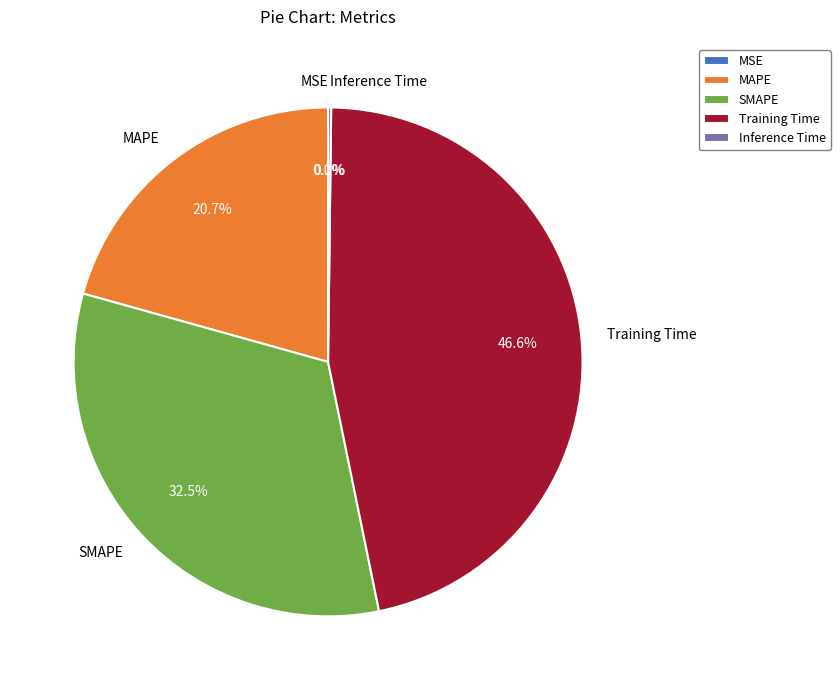

Is there a majority slice in this chart?

No